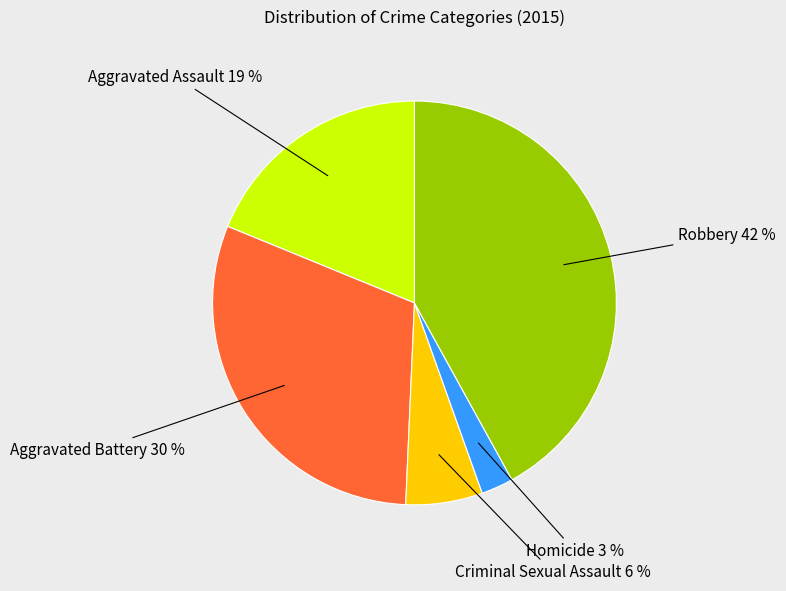

Do Robbery and Aggravated Assault together represent more than half of the pie?

Yes